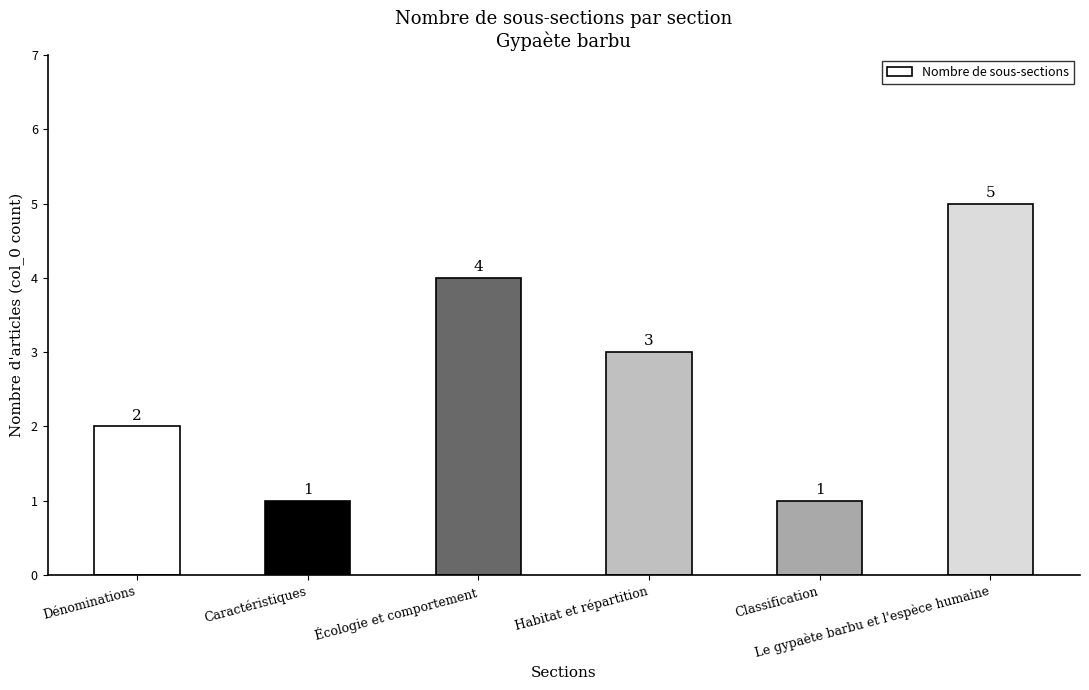

What is the value of the 2nd bar from the left?

1